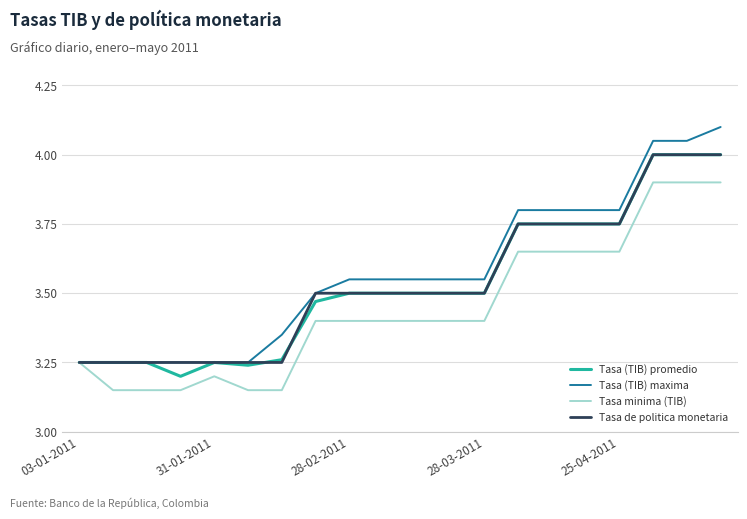

True or false: Tasa de politica monetaria has more than 2 interior local peaks.

False